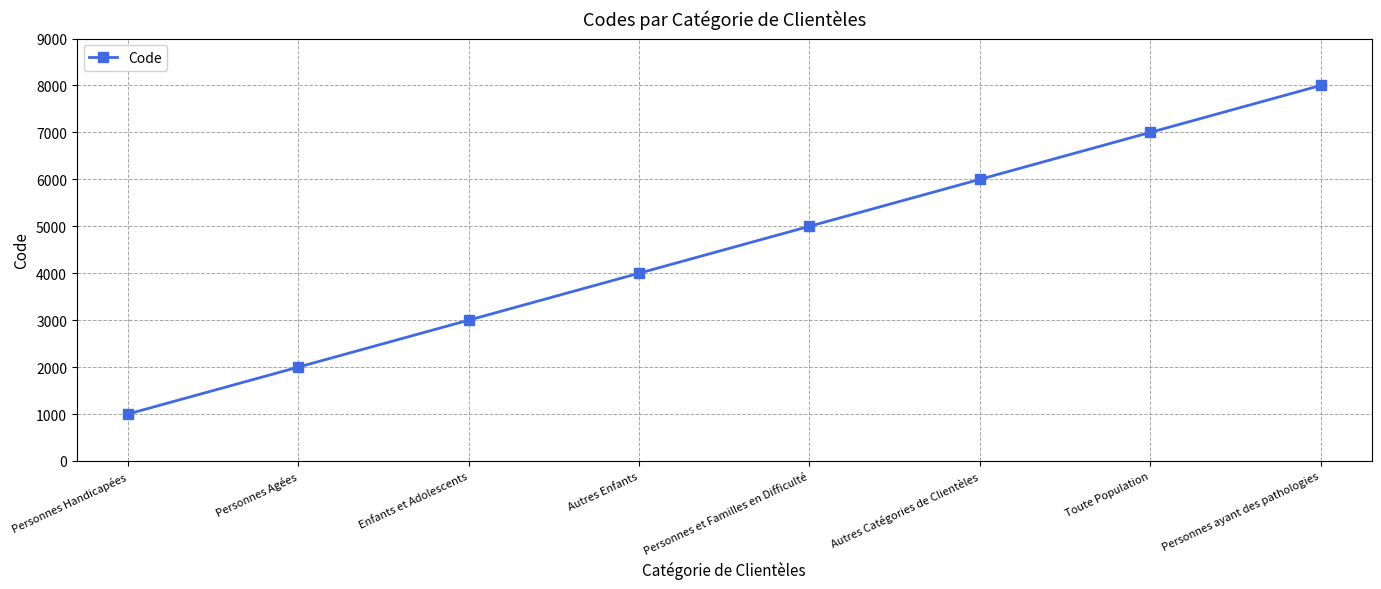

Does the chart have visible grid lines?

Yes